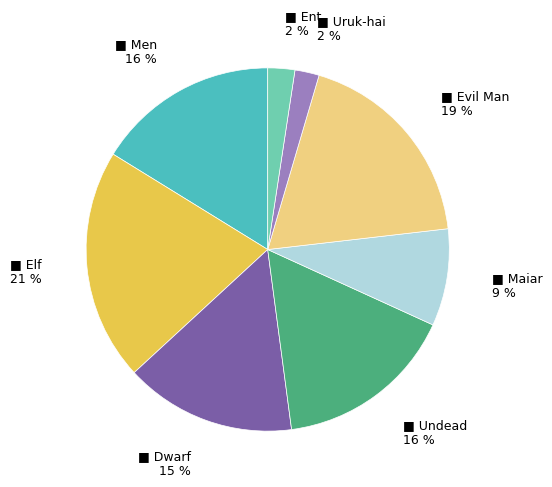

Is there a majority slice in this chart?

No